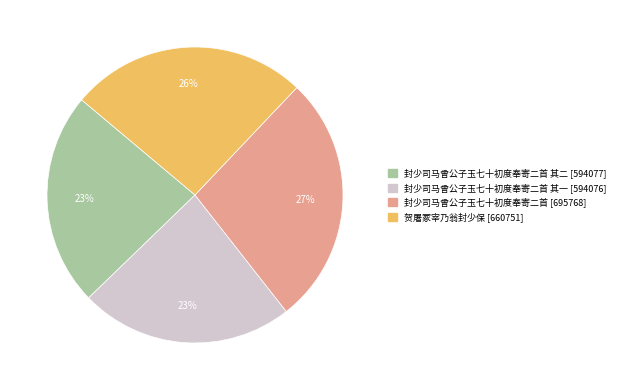

Is there any slice that represents more than half of the pie?

No